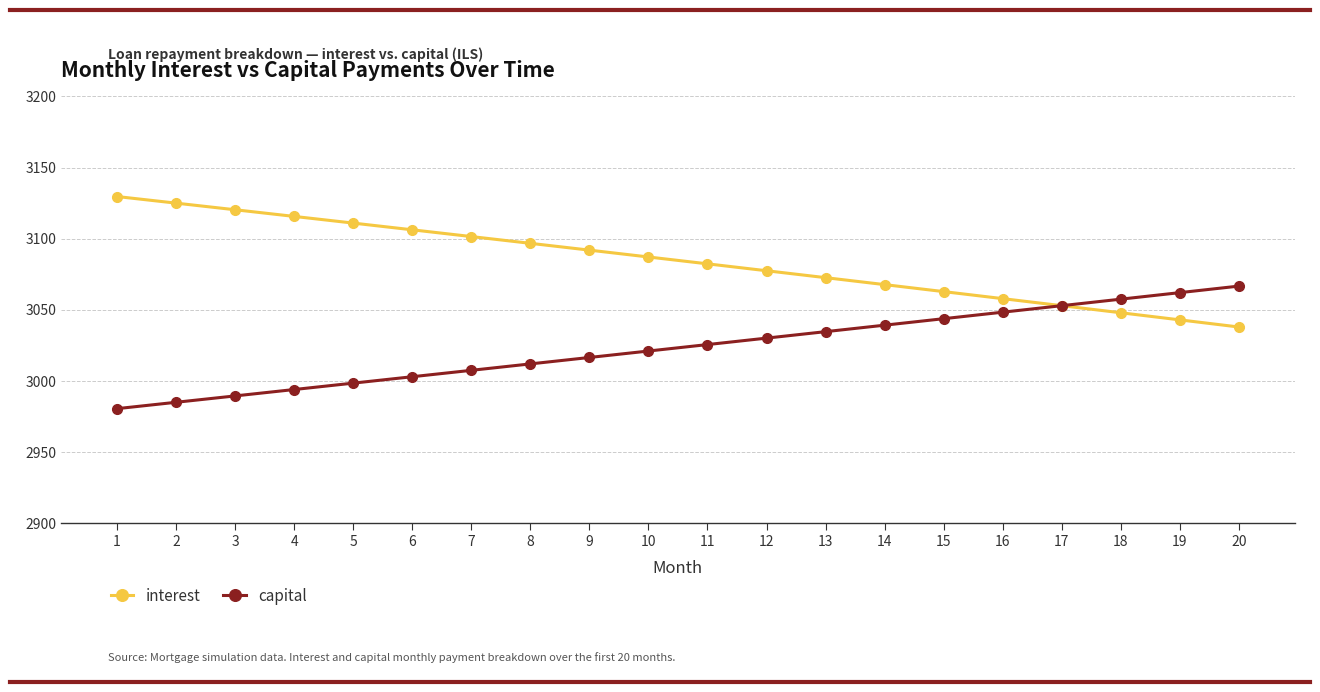

Rank the series by their maximum value, from lowest to highest.

capital, interest